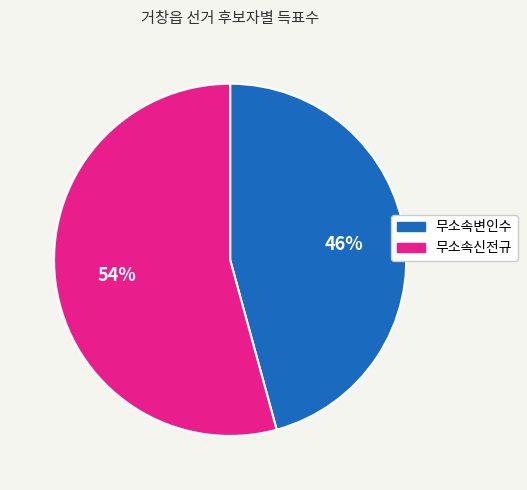

Which slice is the smallest?

무소속변인수